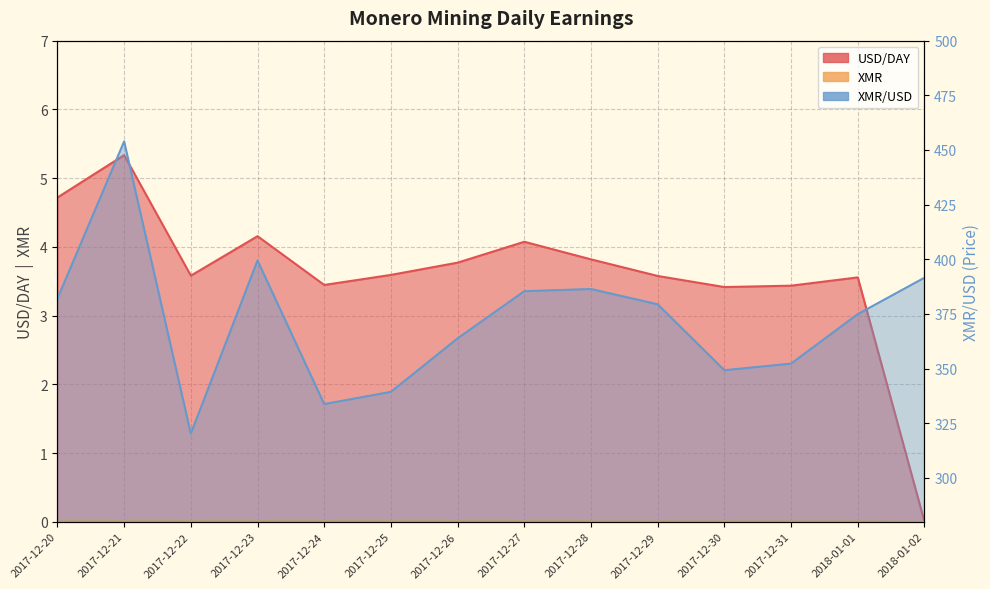

In XMR/USD, how many points are lower than both neighbors (excluding endpoints)?

3